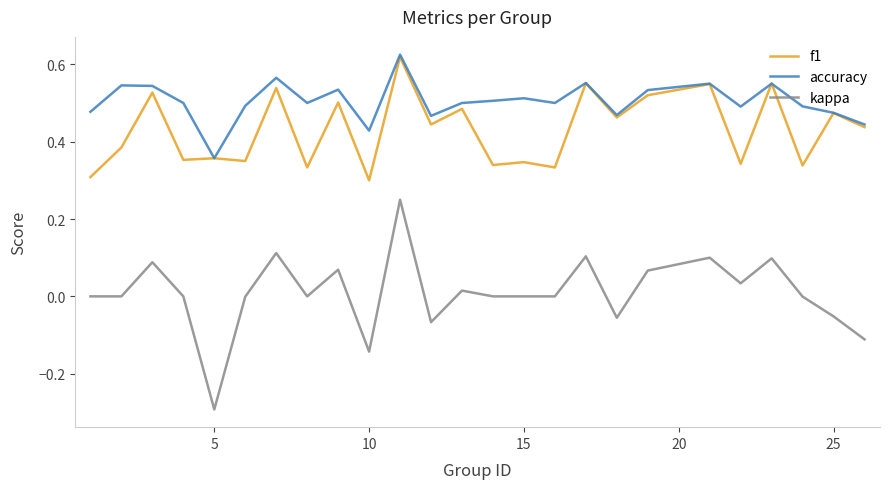

Does the chart display data point markers on the line(s)?

No